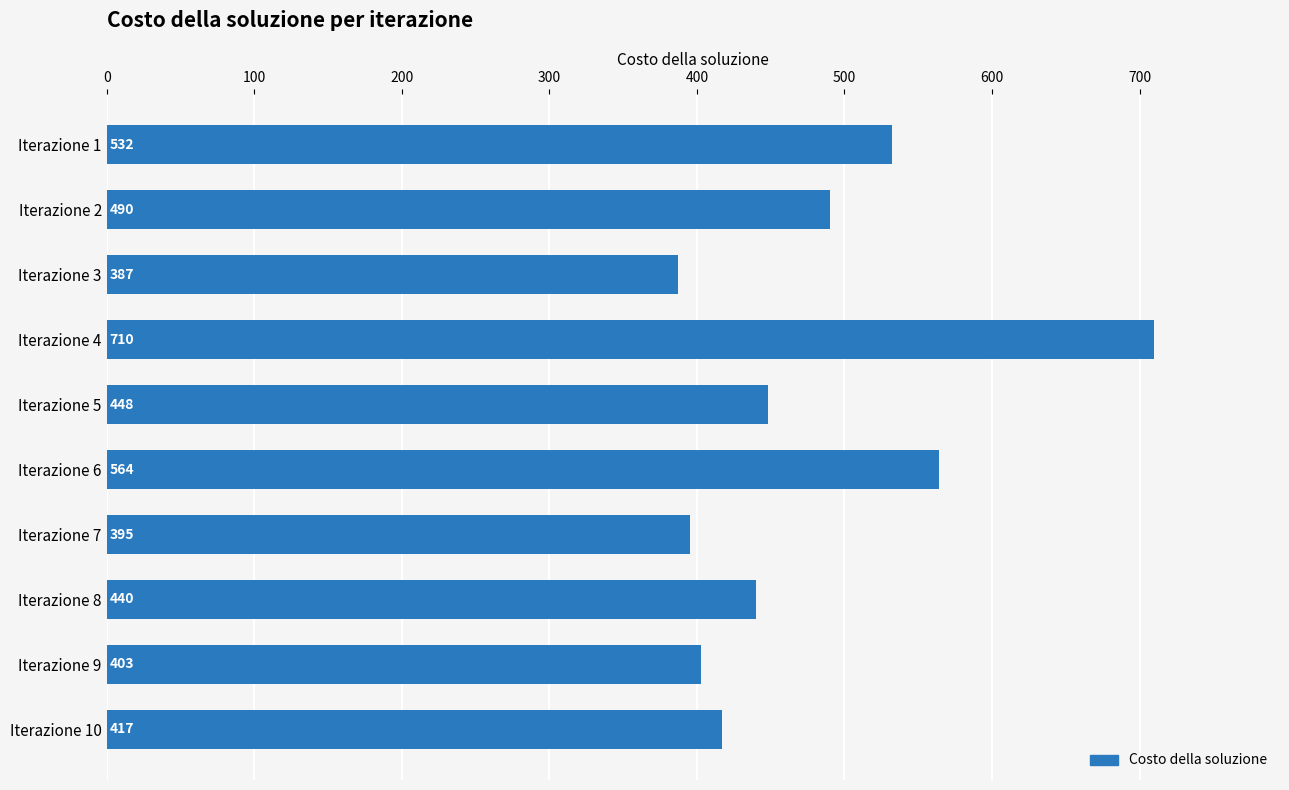

Are the bars grouped side by side (vs. stacked)?

No